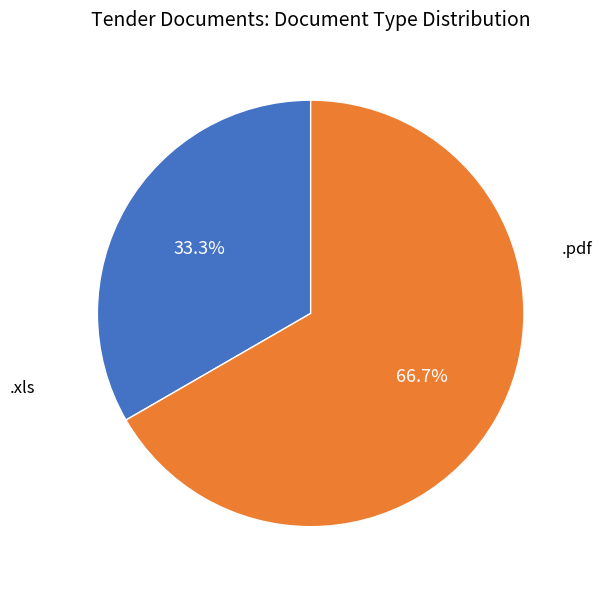

What is the largest slice in the pie chart?

.xls